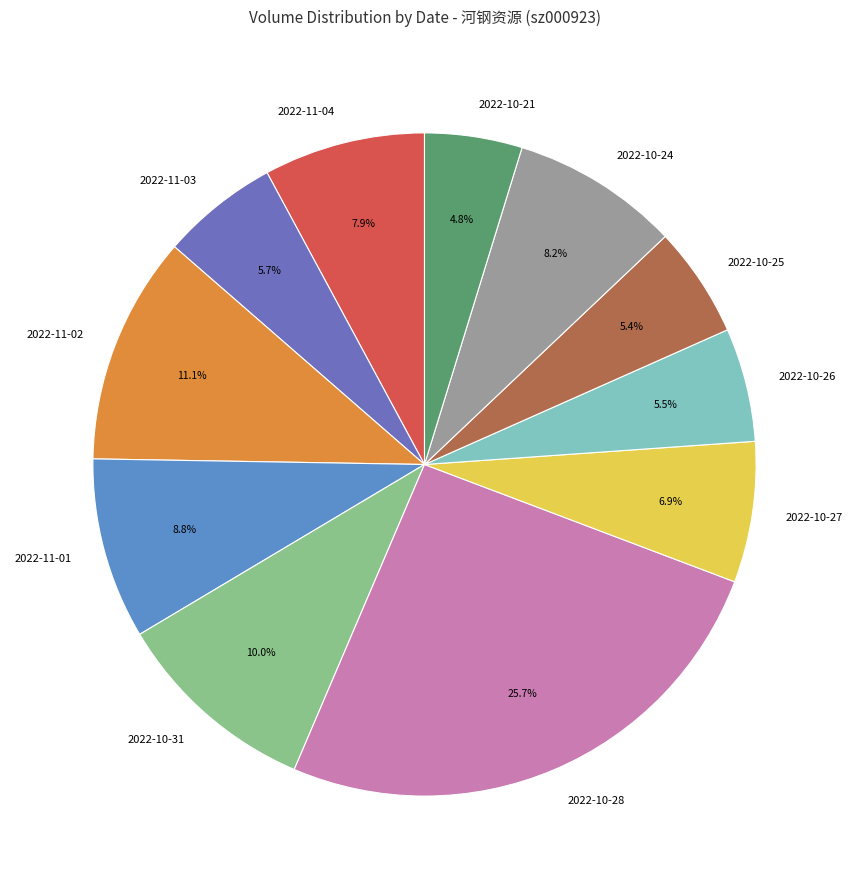

Do 2022-10-21 and 2022-11-01 together represent more than half of the pie?

No